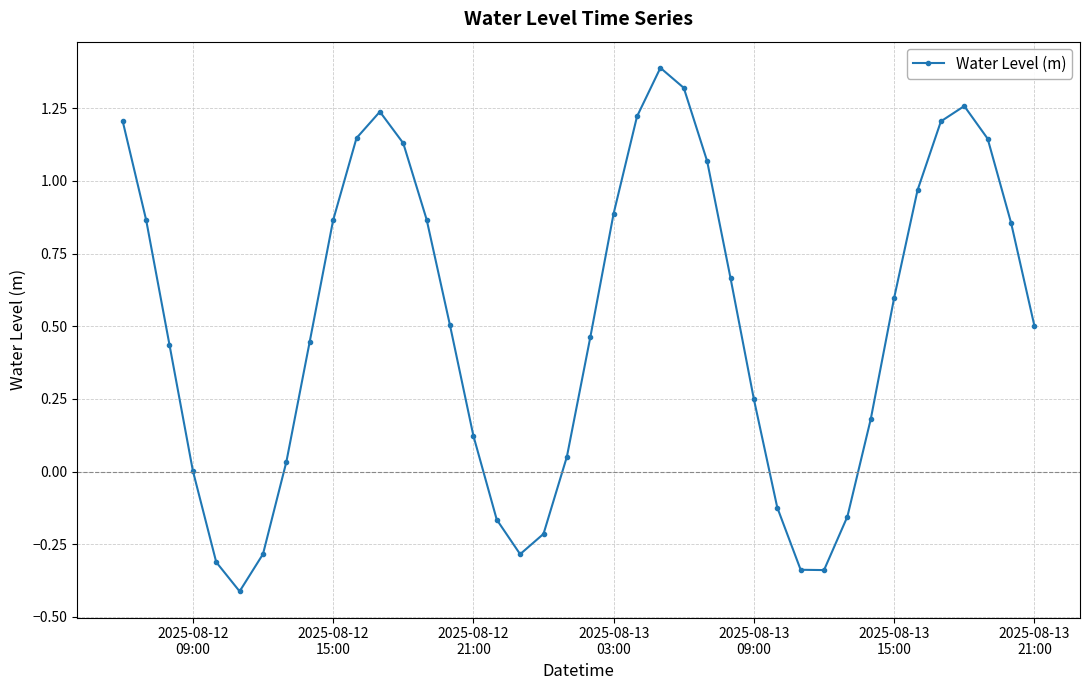

True or false: the data has more than 0 interior local peaks.

True